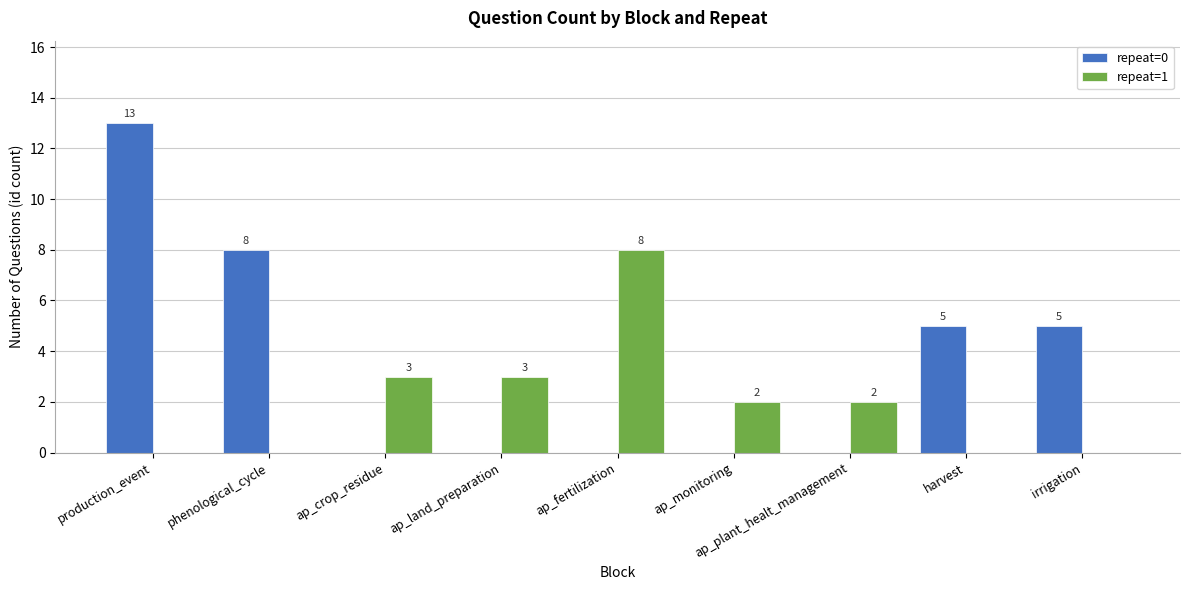

What is the approximate value of repeat=1 at ap_crop_residue?

3